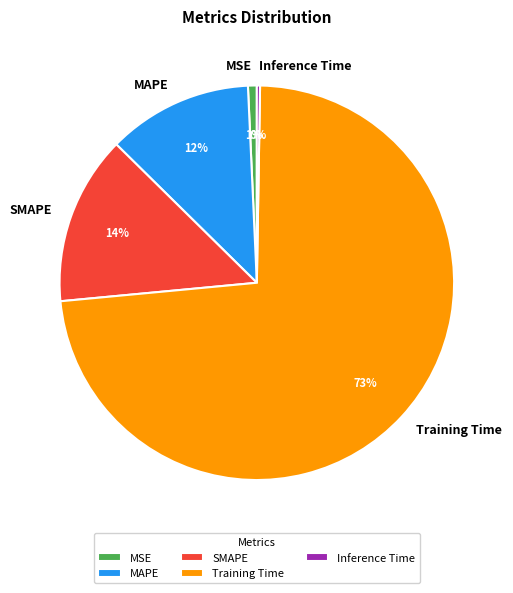

Which category has the biggest portion of the pie?

Training Time